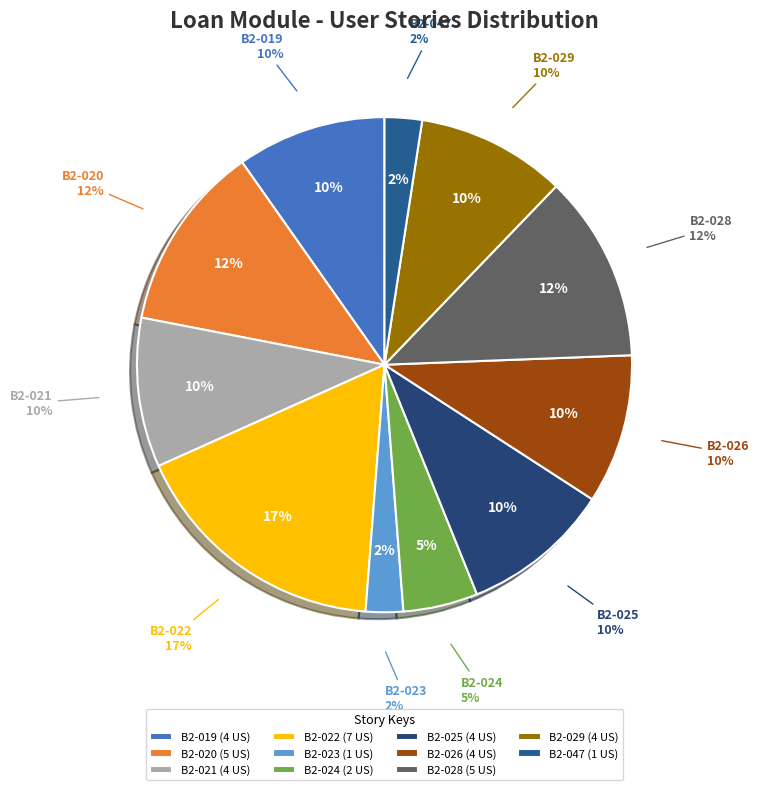

To the nearest percent, what is the average slice percentage?

9%